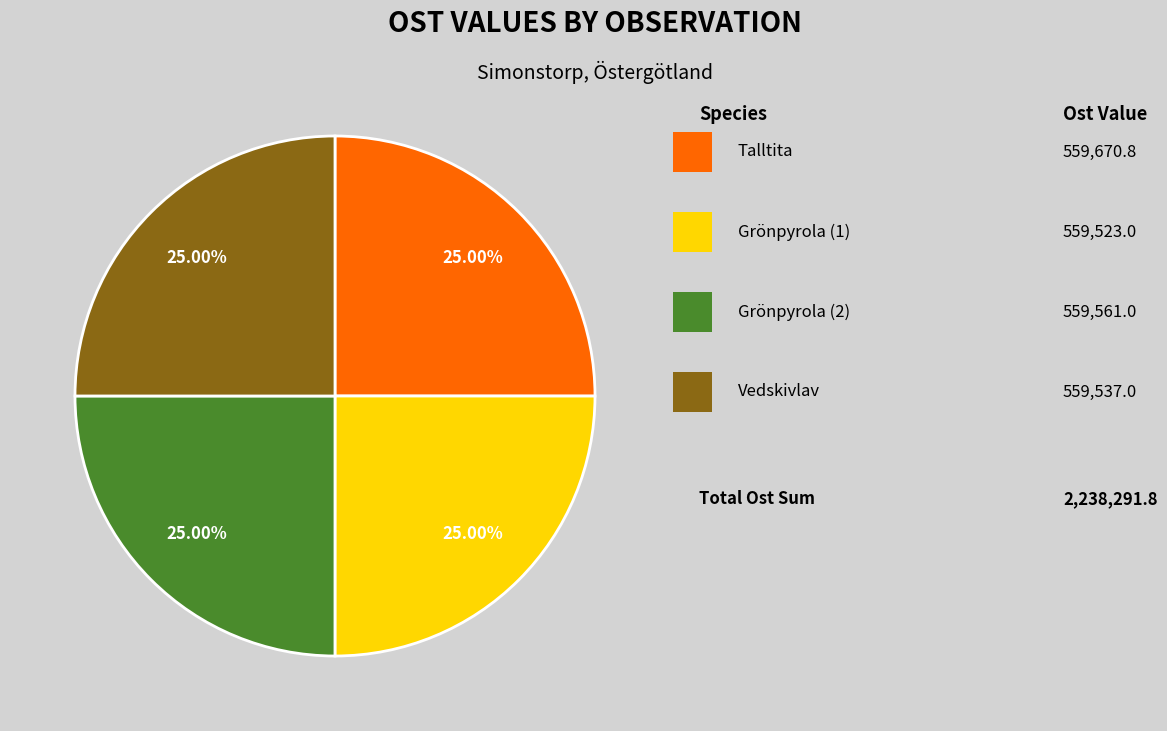

Does any single category account for the majority?

No